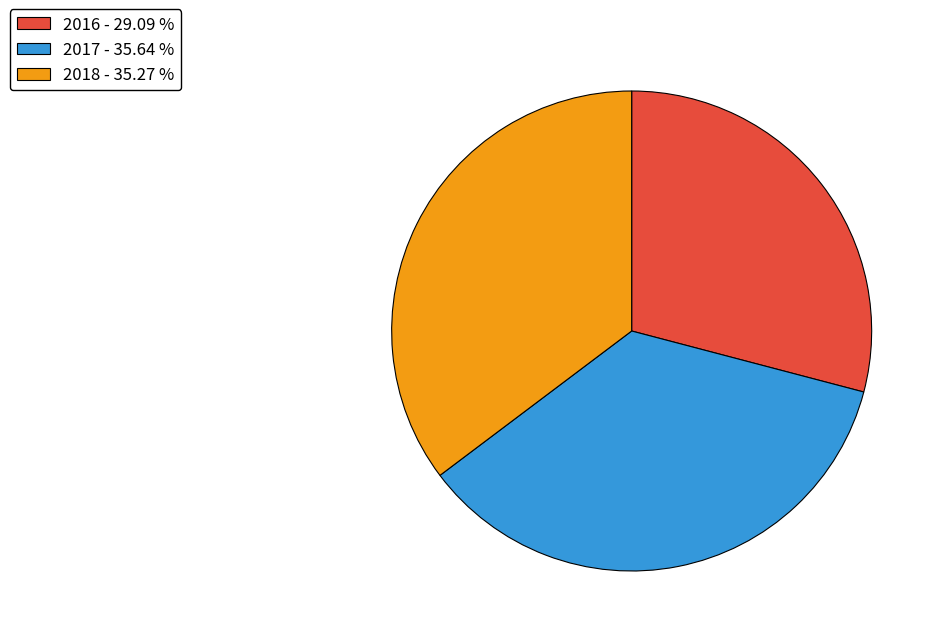

Which slice is the smallest?

2016